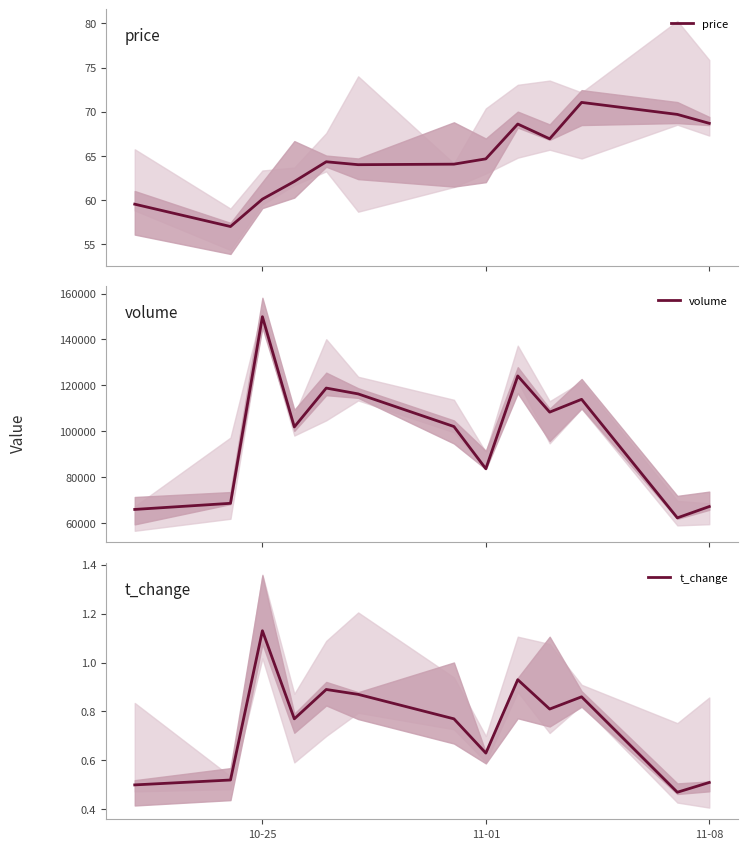

What is the minimum value for price?

57.0